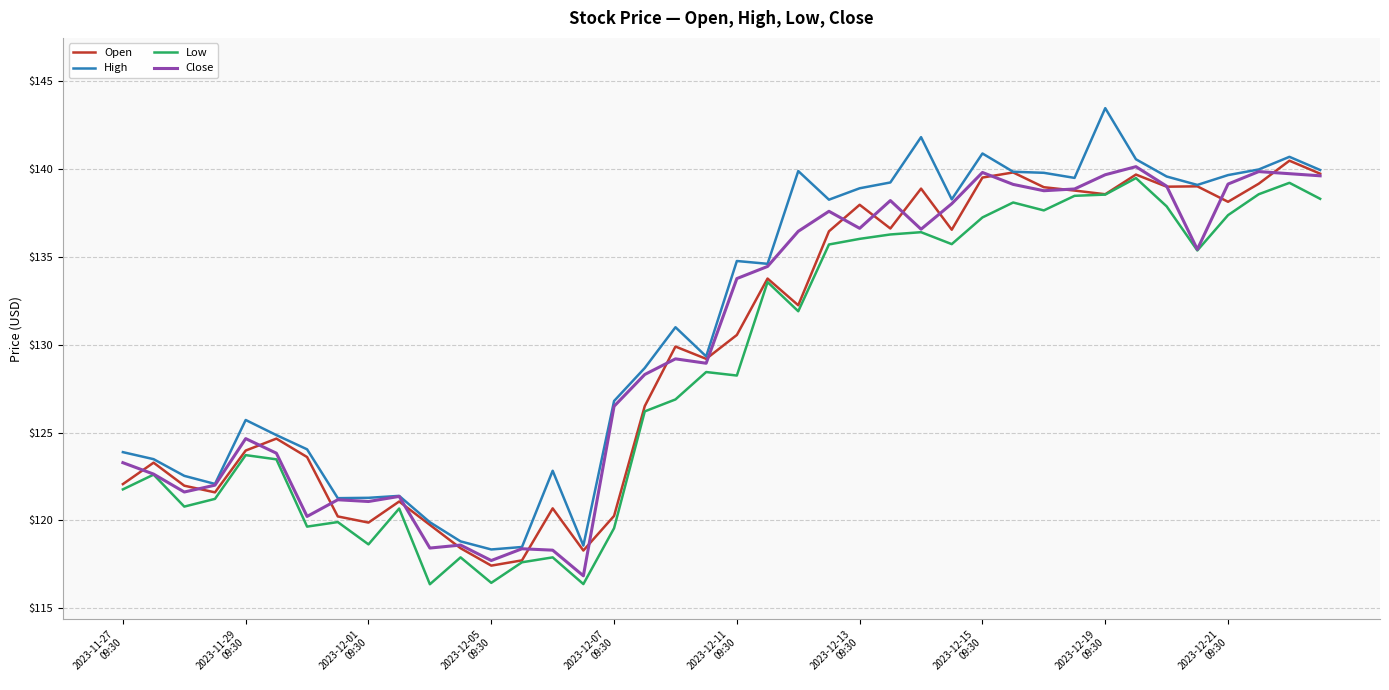

Which series has the widest spread of values?

High